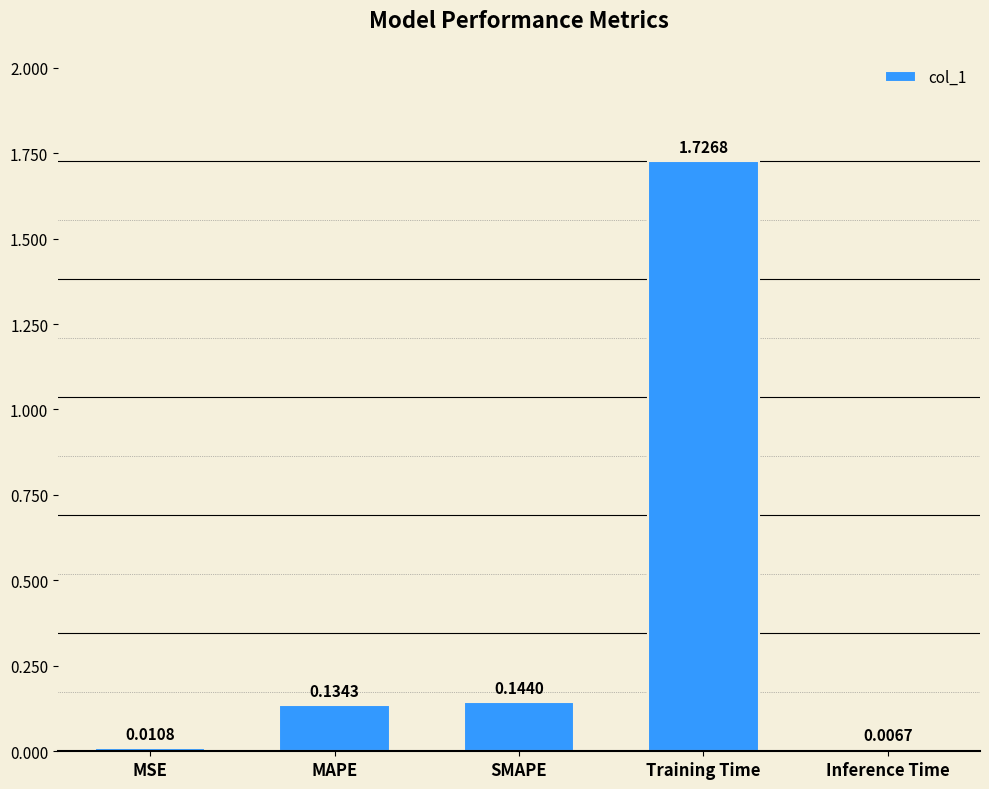

At which label is the value closest to 0?

Inference Time